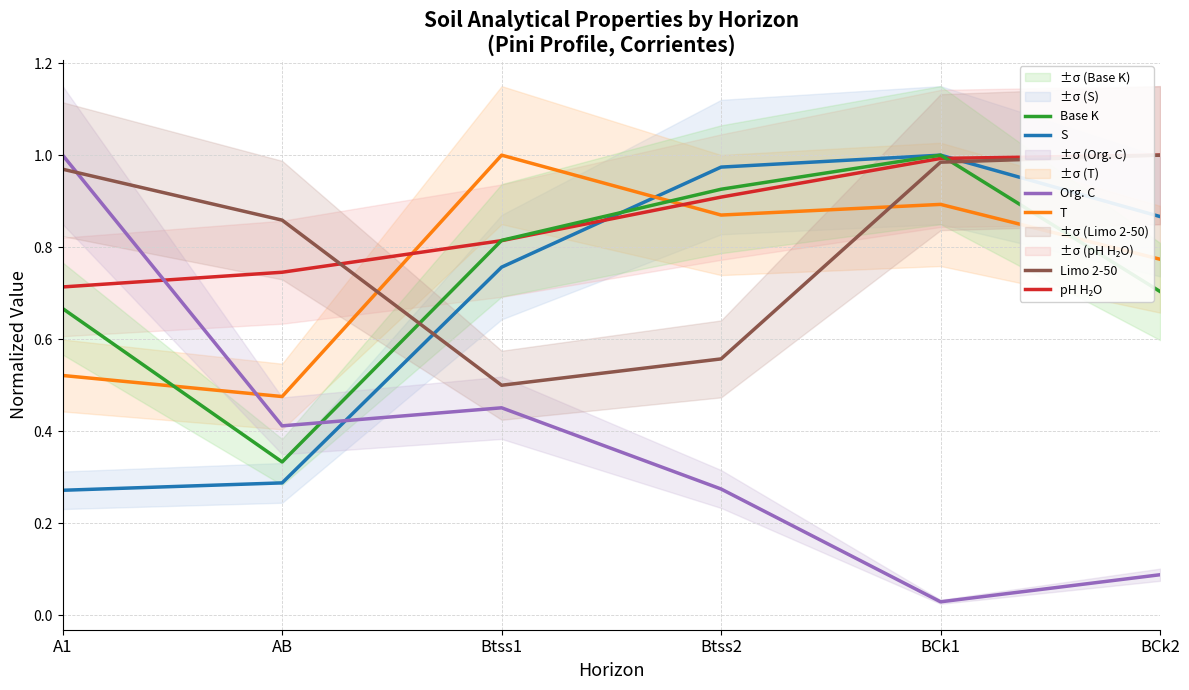

Reading left to right, transcribe all the data shown in this chart.

S: 0.3	0.3	0.8	1.0	1.0	0.9
T: 0.5	0.5	1.0	0.9	0.9	0.8
pH H₂O: 0.7	0.7	0.8	0.9	1.0	1.0
Base K: 0.7	0.3	0.8	0.9	1.0	0.7
Org. C: 1.0	0.4	0.5	0.3	0.0	0.1
Limo 2-50: 1.0	0.9	0.5	0.6	1.0	1.0